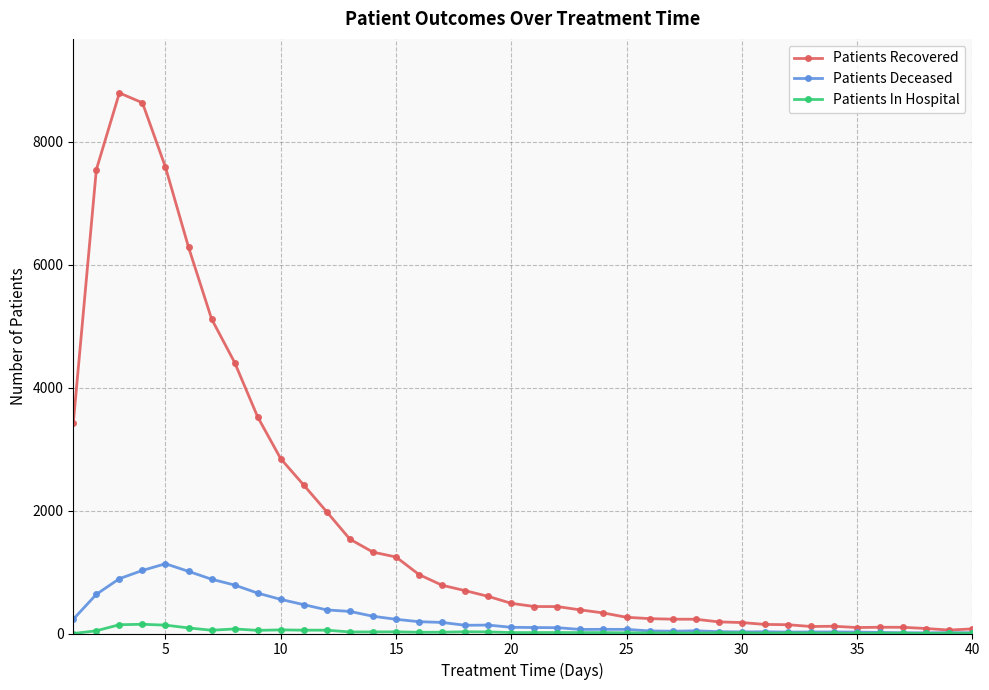

List the series in order of their peak value, lowest first.

Patients In Hospital, Patients Deceased, Patients Recovered